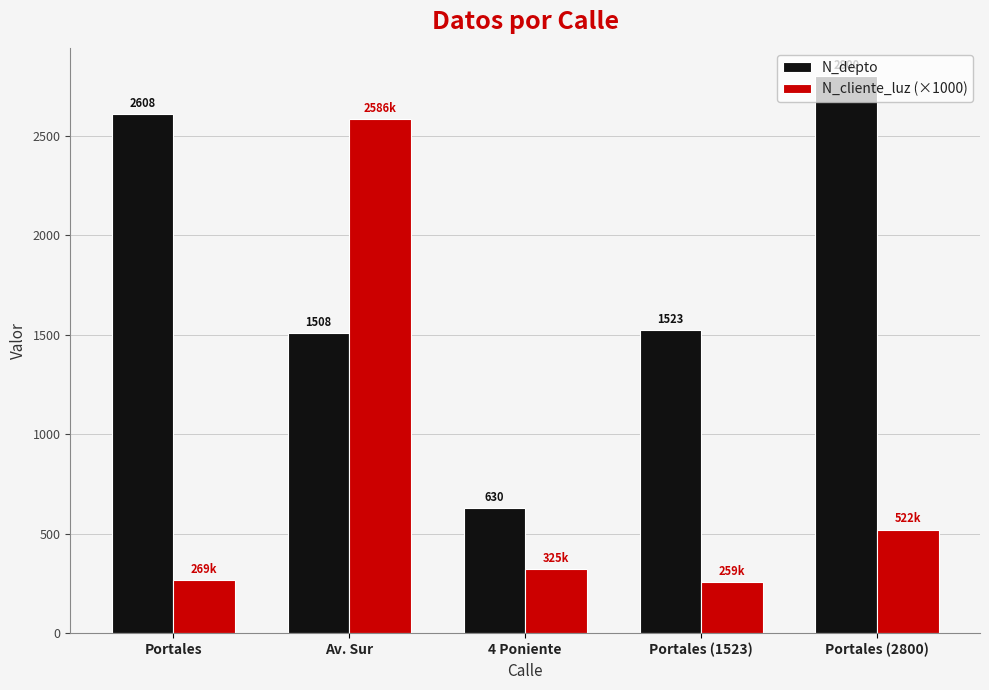

What is the difference between the maximum and minimum values in the N_depto series?

2170.0